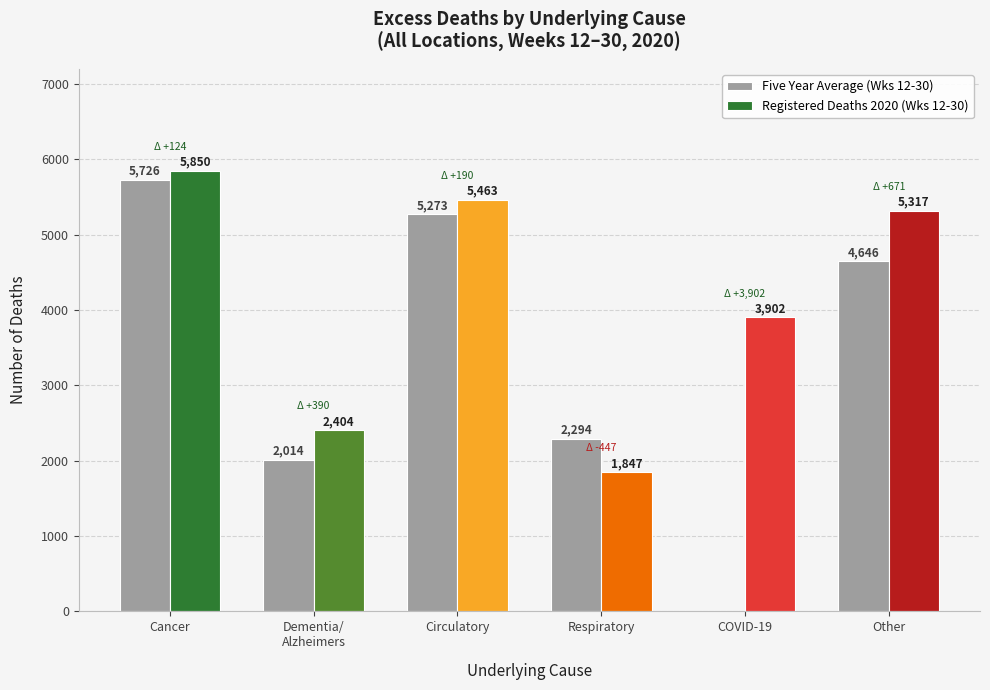

Is the value of Five Year Average (Wks 12-30) at Circulatory greater than the value of Registered Deaths 2020 (Wks 12-30) at Circulatory?

No